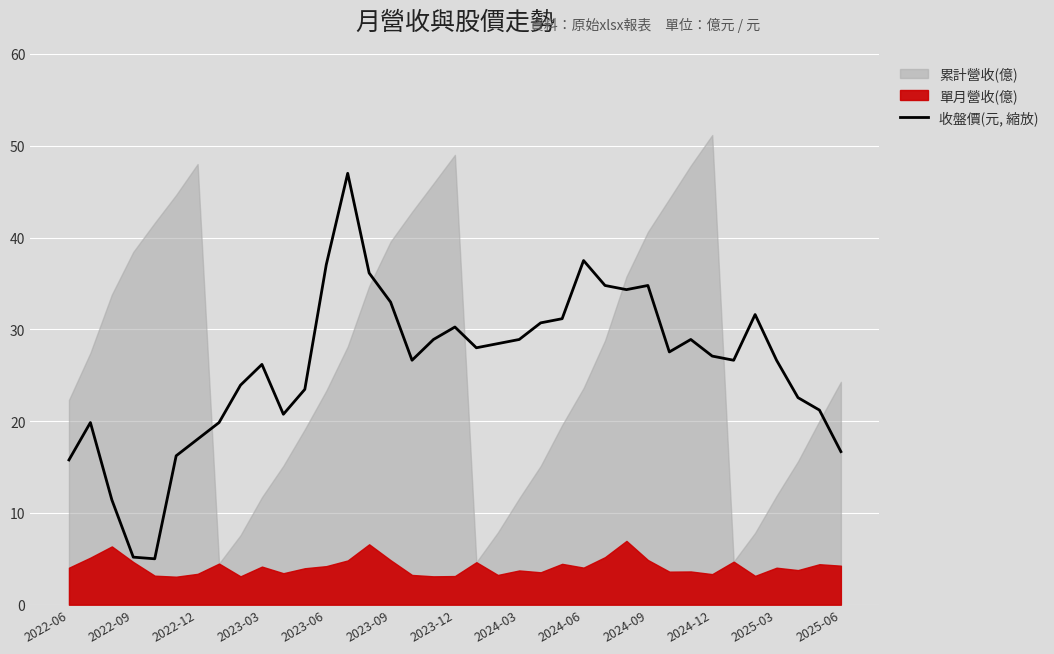

What is the minimum value for 收盤價(元, 縮放)?

5.0